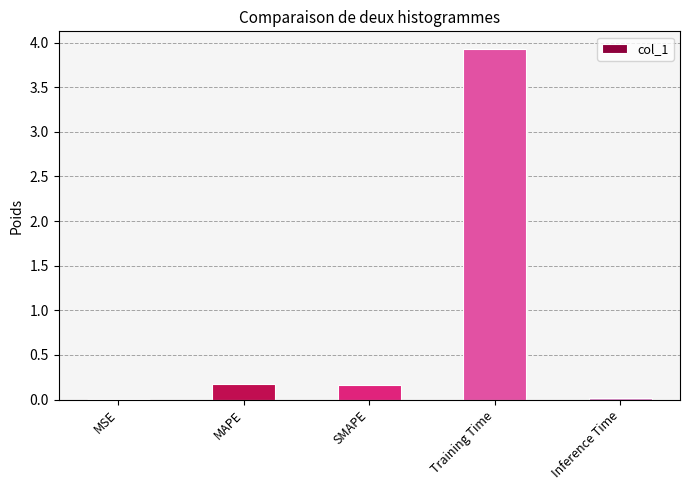

What is the sum of all values?

4.3